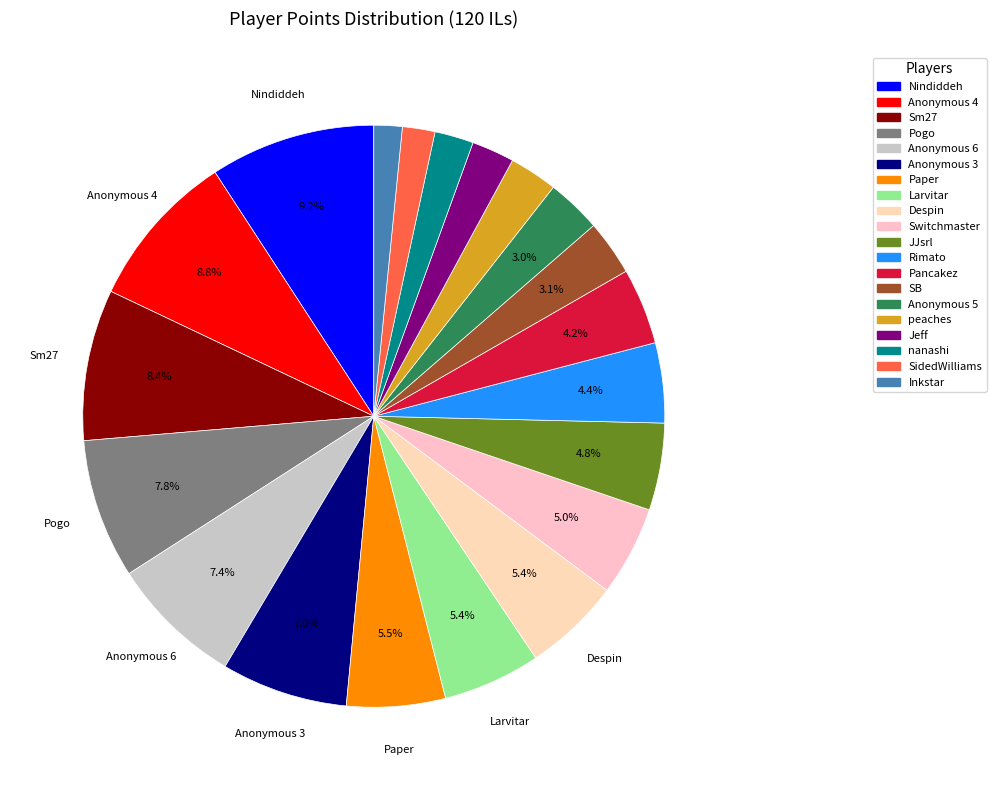

Is peaches the majority of the pie?

No